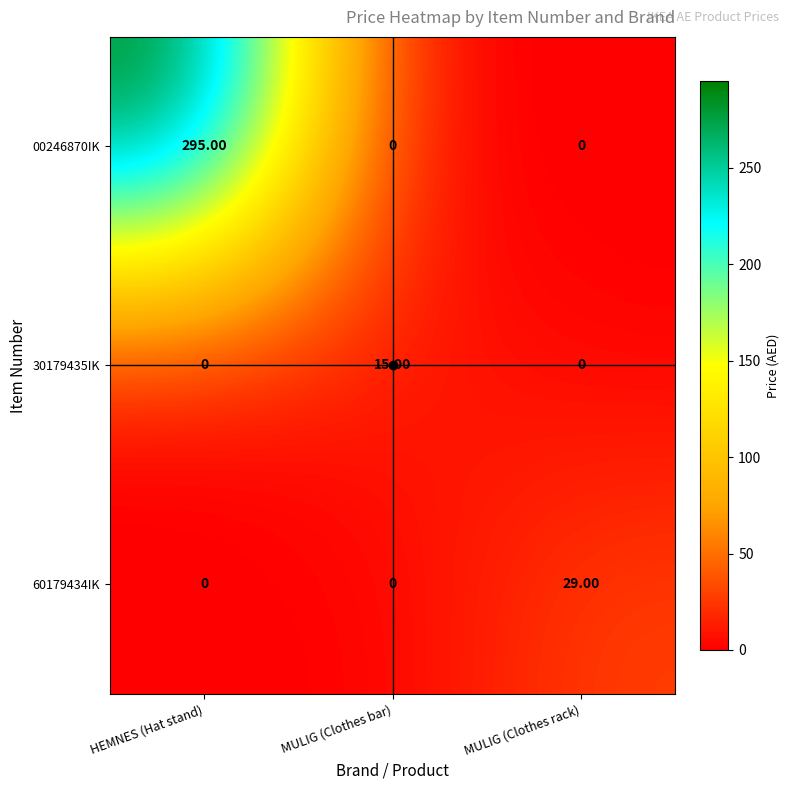

Which category has the highest value across all series?

HEMNES (Hat stand)